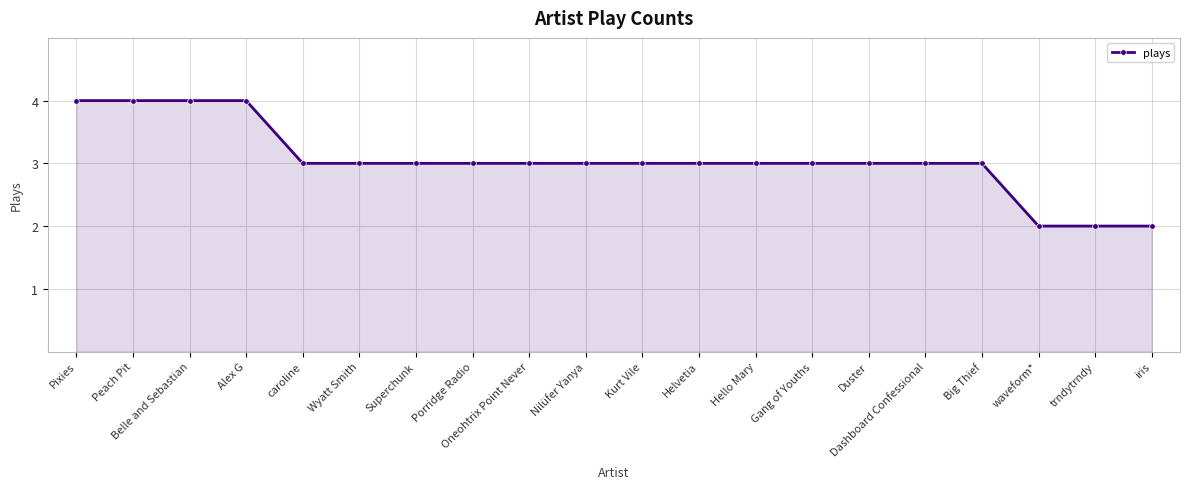

What is the label of the 10th point from the left?

Nilüfer Yanya